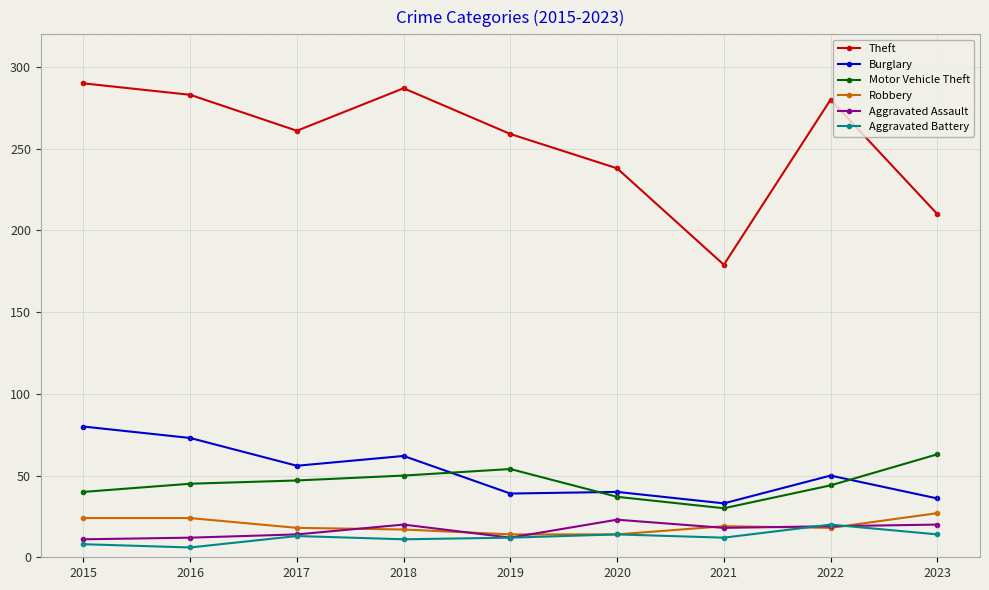

Read the Burglary value at 2021.

33